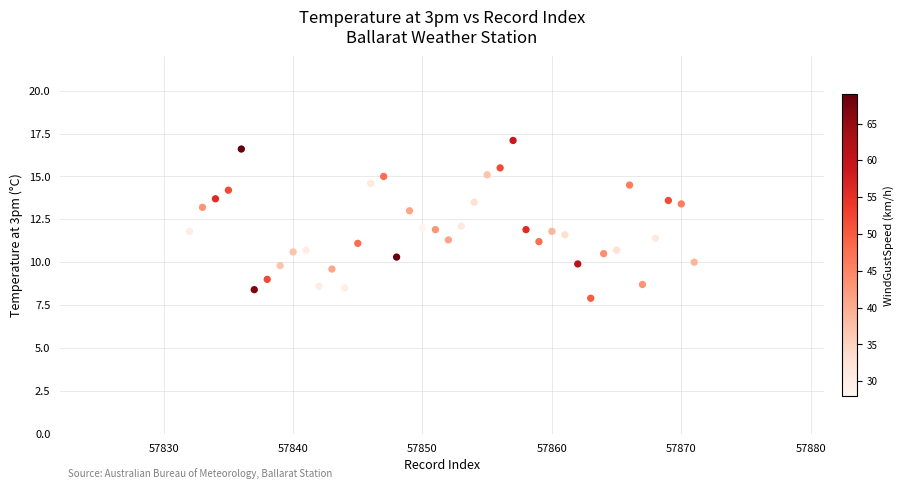

What is the range of X values (max minus min)?

39.0